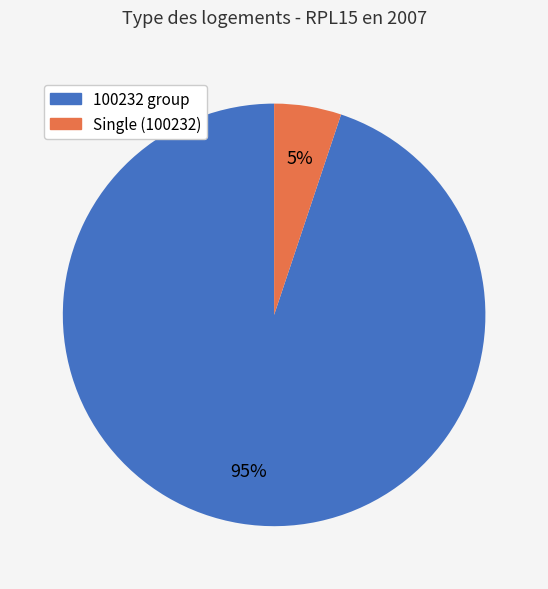

Is there any slice that represents more than half of the pie?

Yes